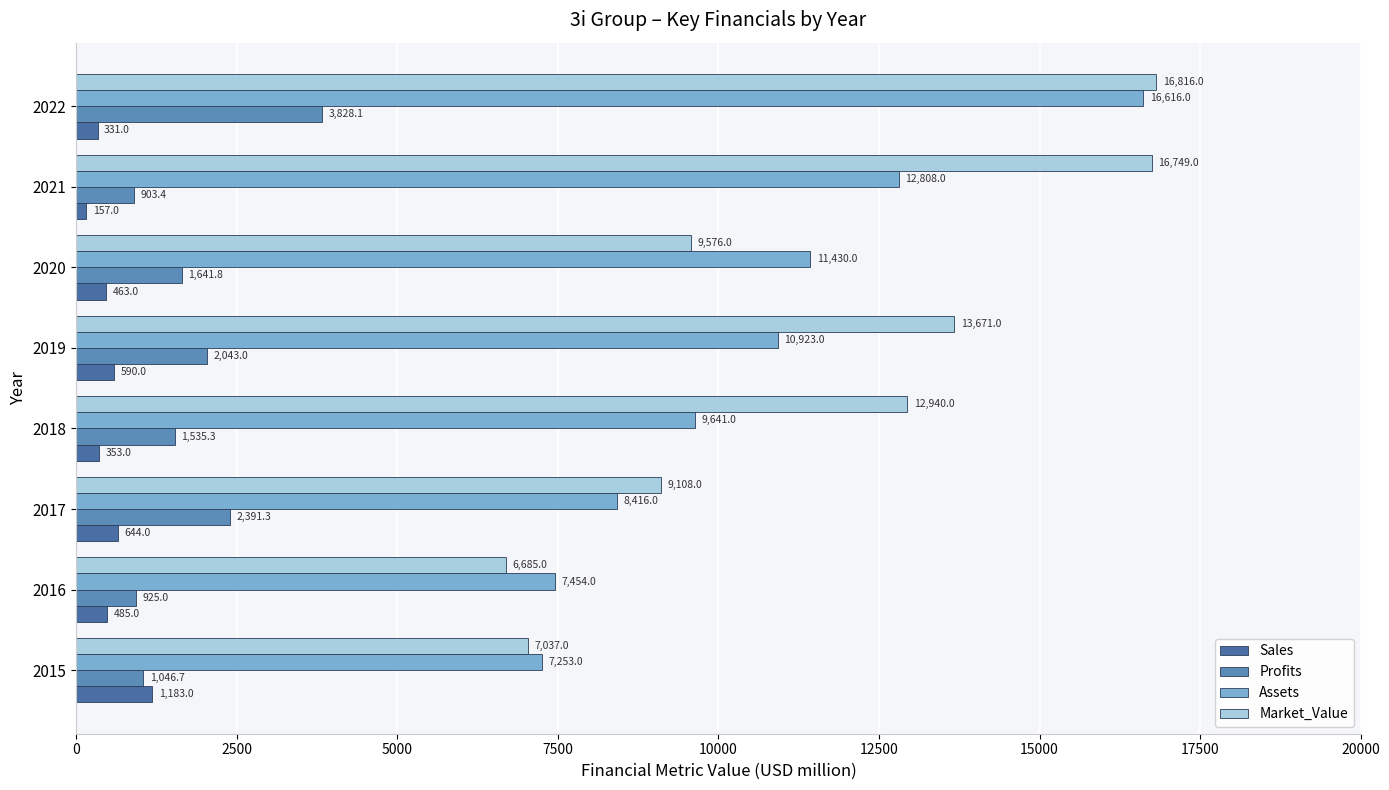

How many series are shown in this chart?

4